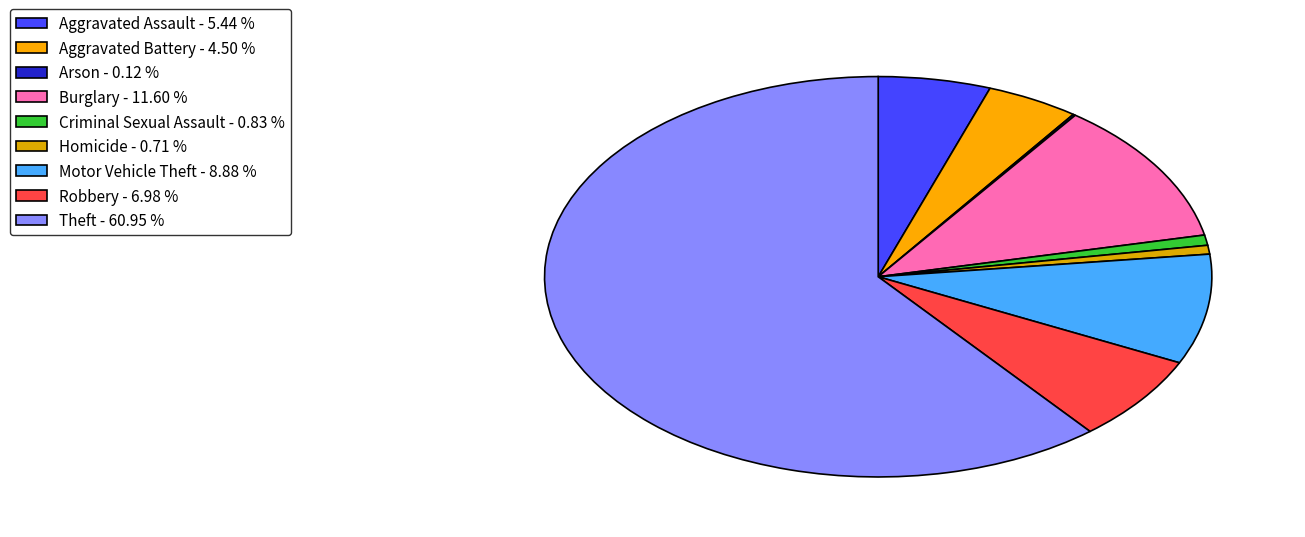

What is the ratio of the value at Homicide to the value at Burglary?

0.1